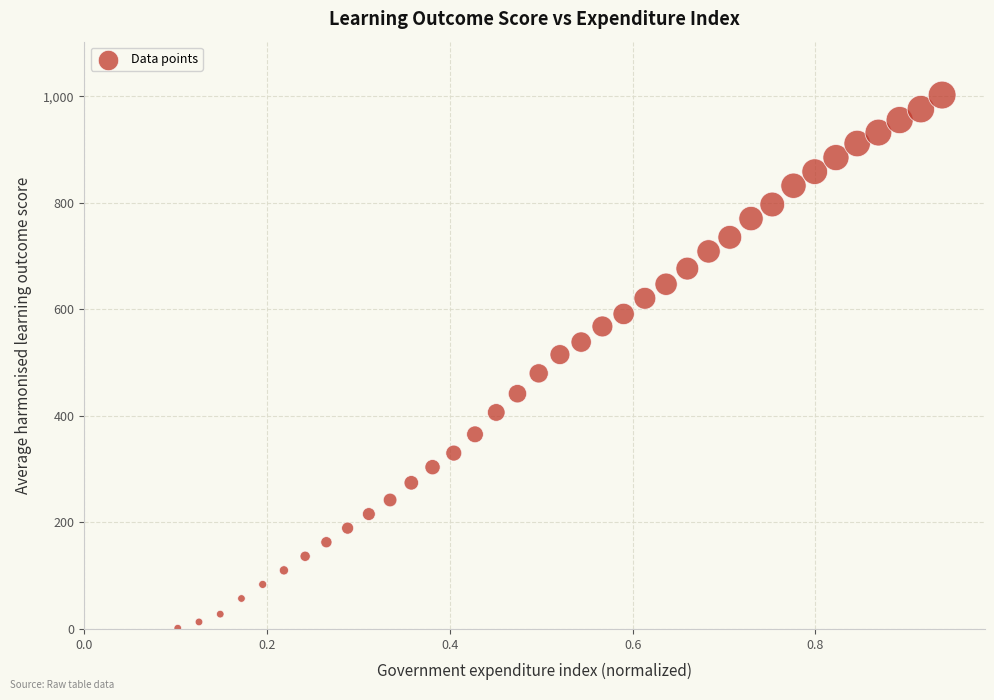

What is the range of X values (max minus min)?

0.8